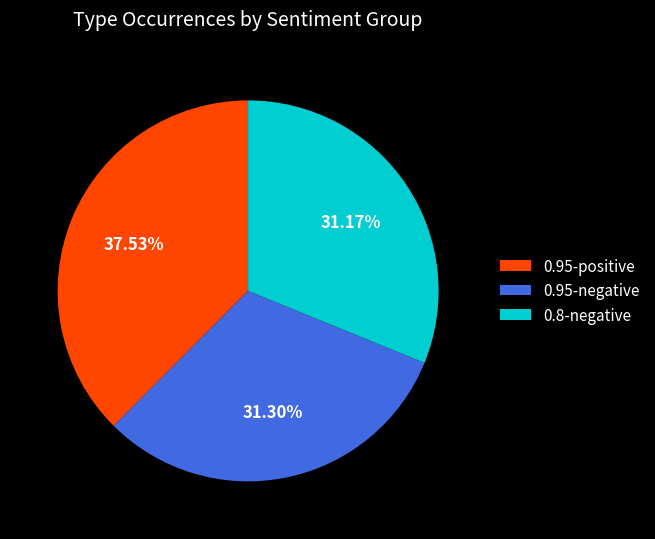

Which has a higher value, 0.8-negative or 0.95-positive?

0.95-positive